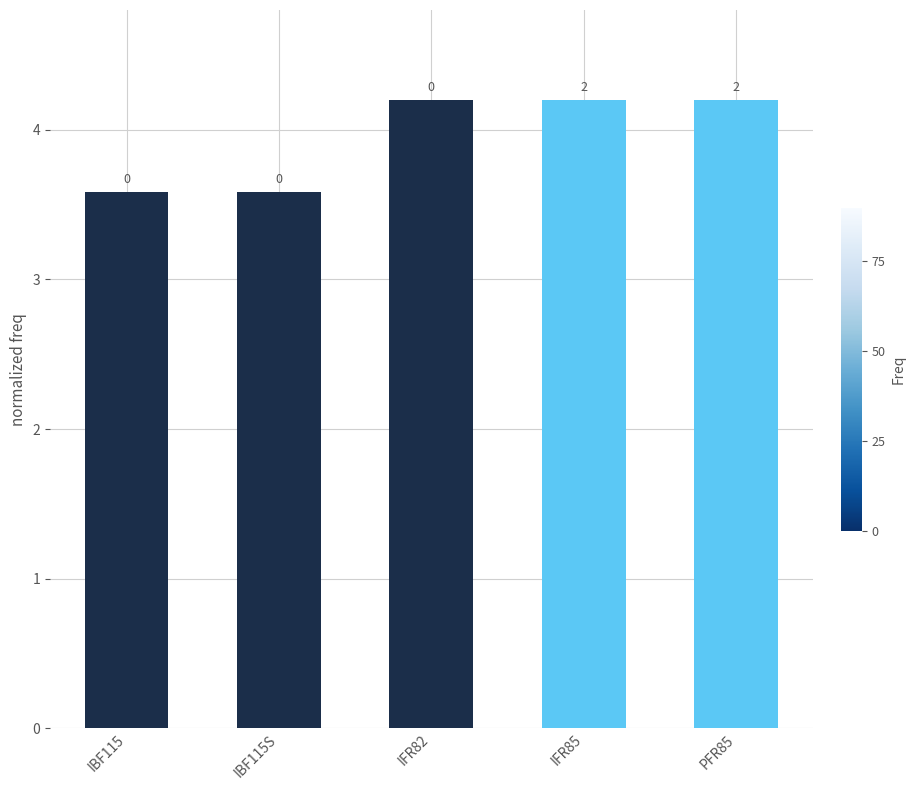

Is it true that the value at PFR85 is 6.6?

False